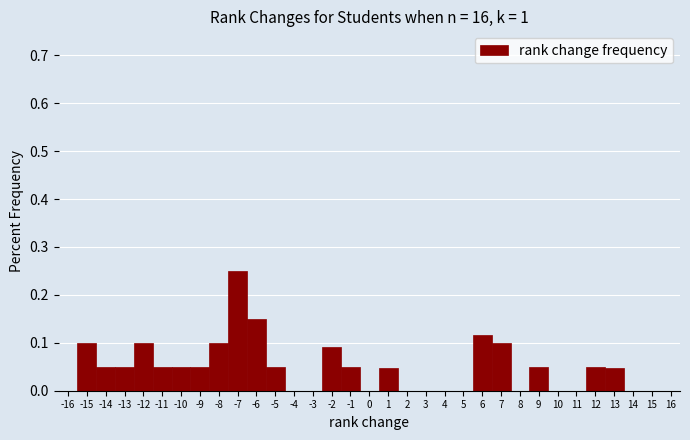

Reading left to right, list every bar in this chart as the range it spans on the x-axis followed by its height. The values are not printed on the chart, so give them approximately, as read against the axis.

-16.5 to -15.5: 0
-15.5 to -14.5: 0.10
-14.5 to -13.5: 0.05
-13.5 to -12.5: 0.05
-12.5 to -11.5: 0.10
-11.5 to -10.5: 0.05
-10.5 to -9.5: 0.05
-9.5 to -8.5: 0.05
-8.5 to -7.5: 0.10
-7.5 to -6.5: 0.25
-6.5 to -5.5: 0.15
-5.5 to -4.5: 0.05
-4.5 to -3.5: 0
-3.5 to -2.5: 0
-2.5 to -1.5: 0.09
-1.5 to -0.5: 0.05
-0.5 to 0.5: 0
0.5 to 1.5: 0.05
1.5 to 2.5: 0
2.5 to 3.5: 0
3.5 to 4.5: 0
4.5 to 5.5: 0
5.5 to 6.5: 0.12
6.5 to 7.5: 0.10
7.5 to 8.5: 0
8.5 to 9.5: 0.05
9.5 to 10.5: 0
10.5 to 11.5: 0
11.5 to 12.5: 0.05
12.5 to 13.5: 0.05
13.5 to 14.5: 0
14.5 to 15.5: 0
15.5 to 16.5: 0